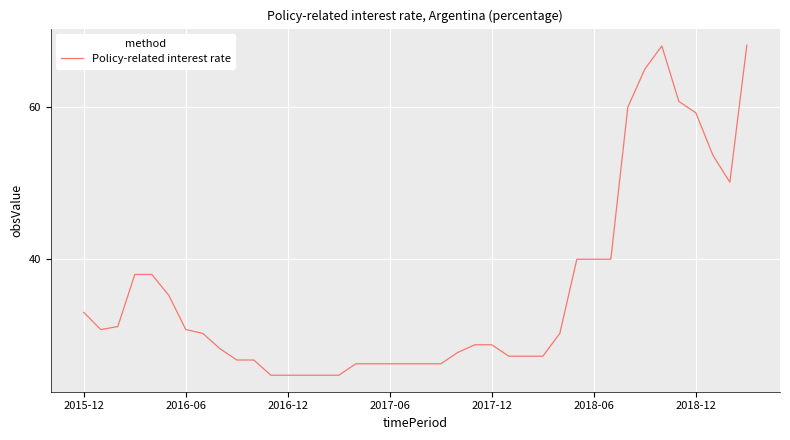

What is the smallest value displayed?

24.8